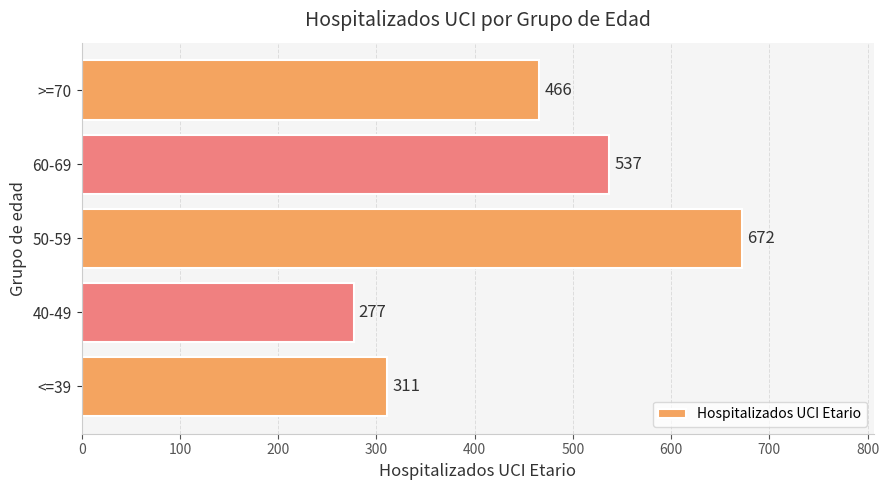

How many distinct data groups are displayed?

1